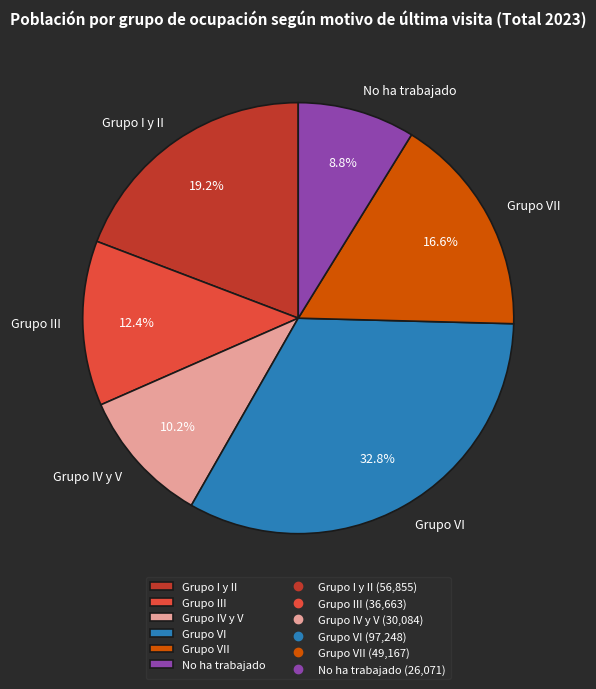

How many slices are in this pie chart?

6